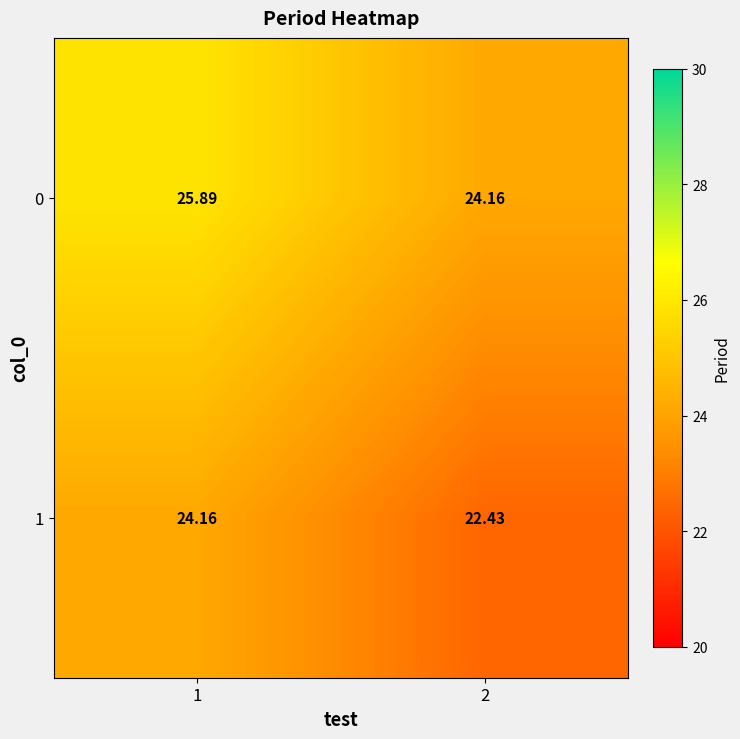

Is the value of 0 at 2 greater than the value of 1 at 2?

Yes